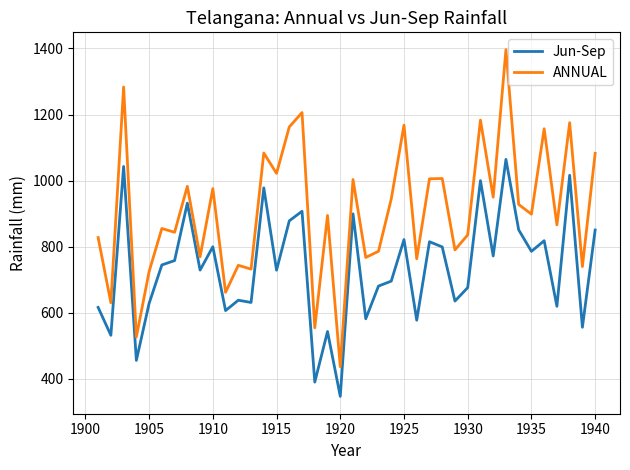

Rank the series by their average value, from highest to lowest.

ANNUAL, Jun-Sep